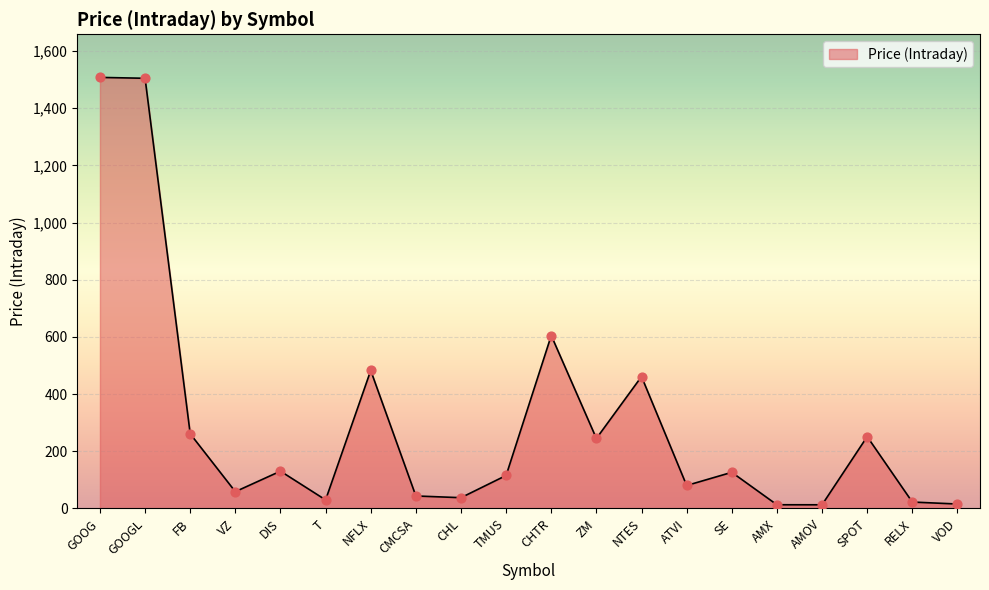

Between RELX and CHTR, which is larger?

CHTR